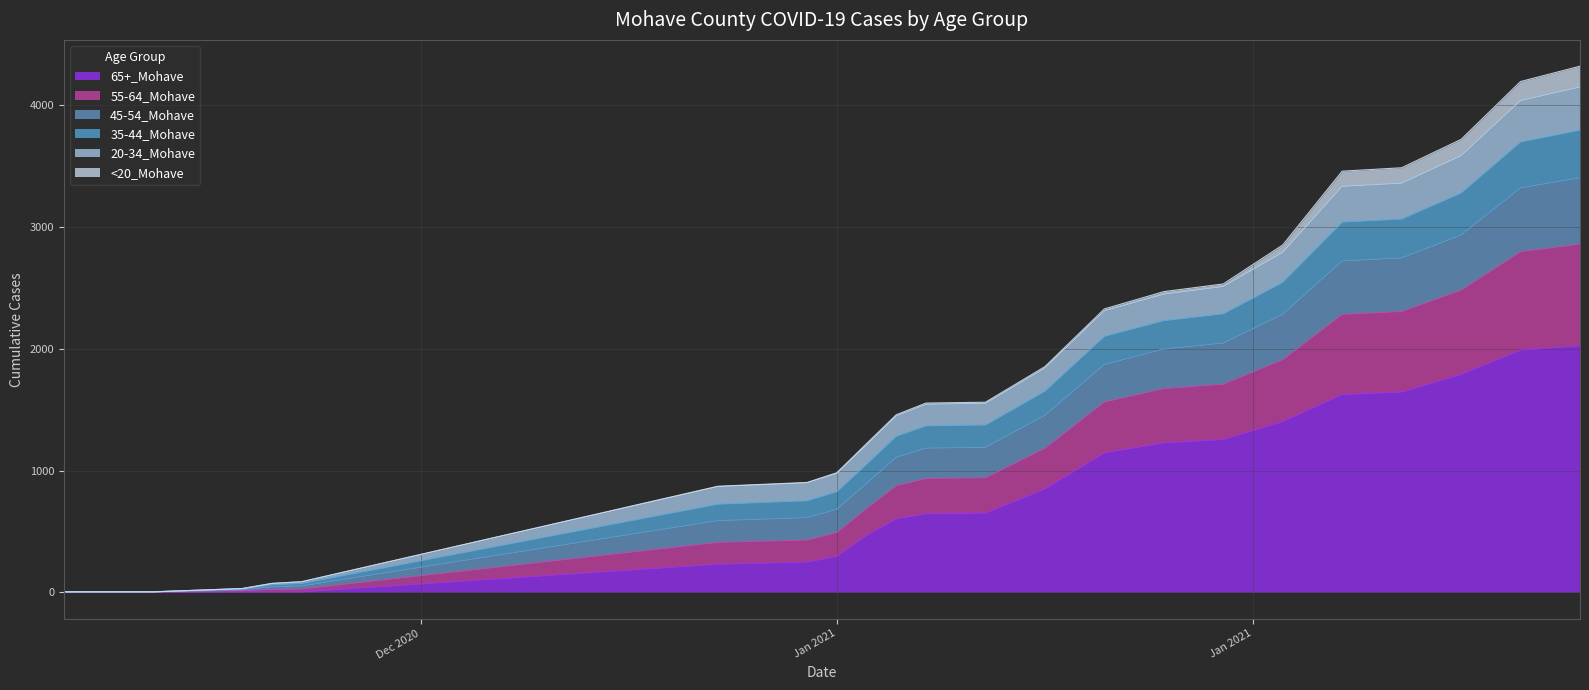

The 45-54_Mohave series shows 42 at 12/17/2020. True or false?

False